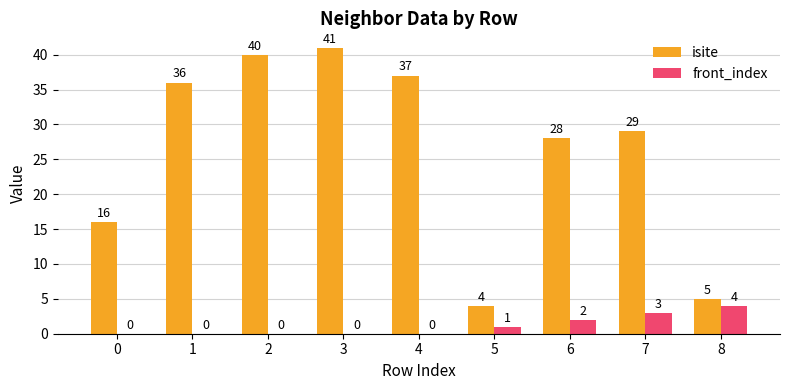

Which series has the largest range (max minus min)?

isite